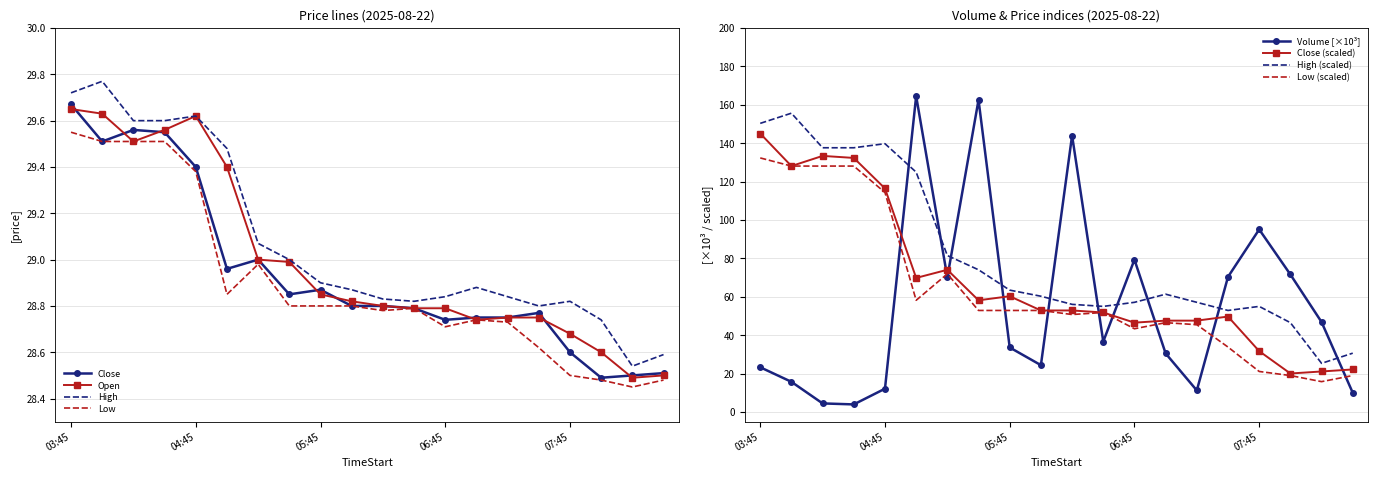

The Open series shows 28.5 at 2025-08-22 08:15. True or false?

True